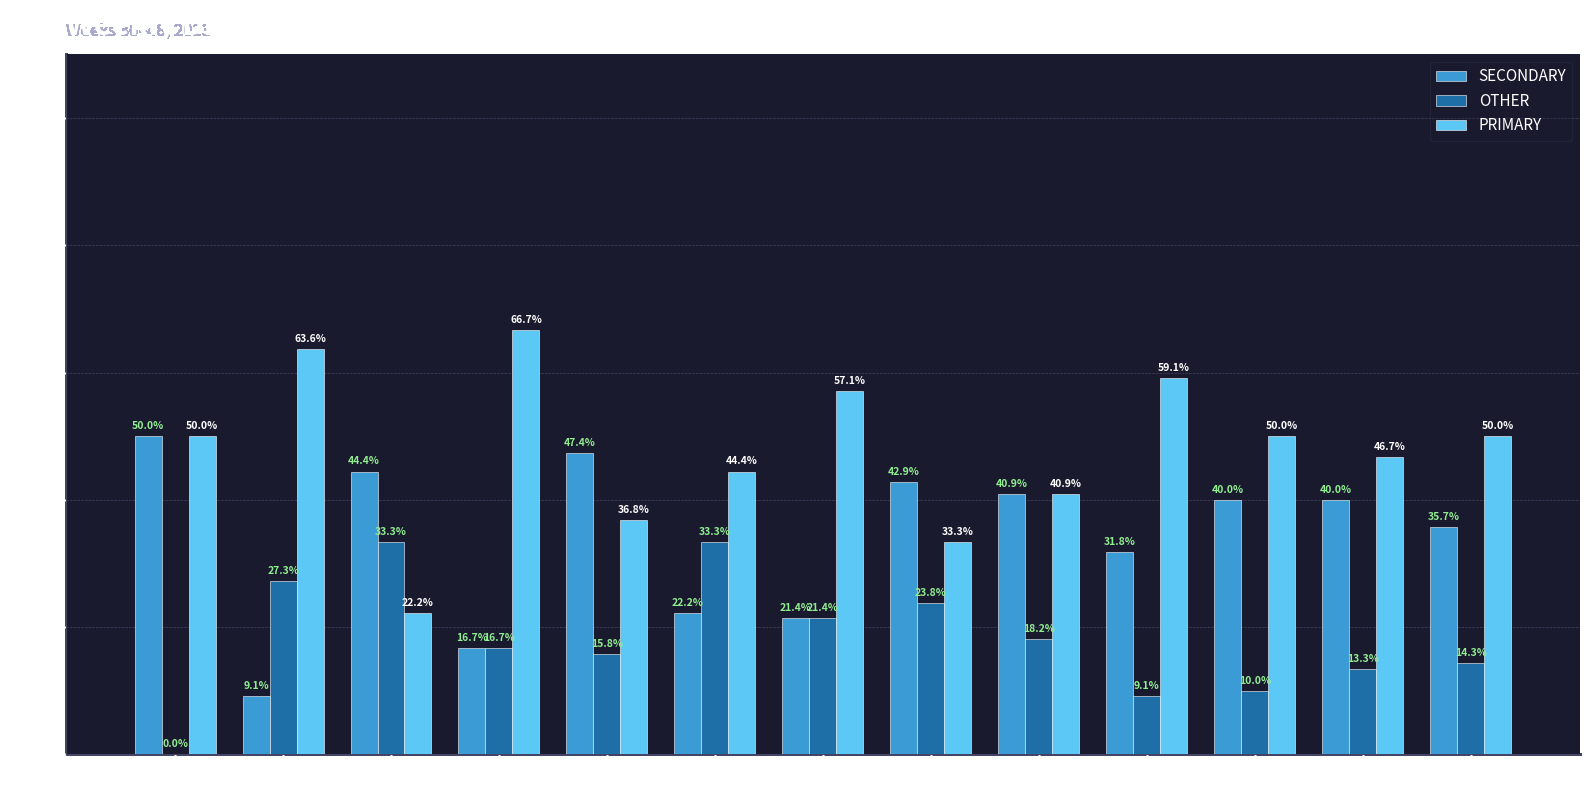

The OTHER series shows 9.1 at wk45. True or false?

True